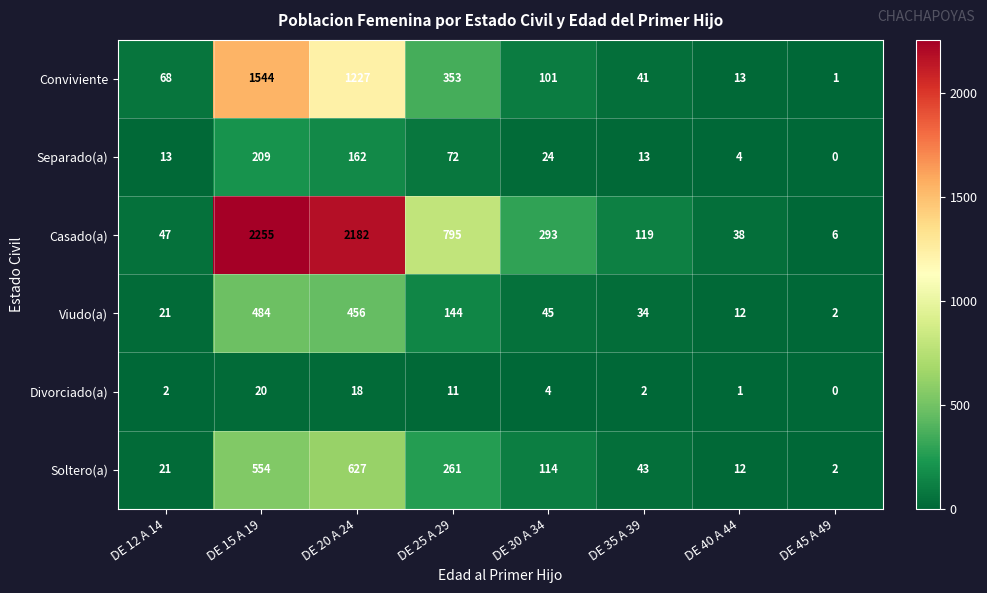

At DE 30 A 34, list the series in order from smallest to largest.

Divorciado(a), Separado(a), Viudo(a), Conviviente, Soltero(a), Casado(a)